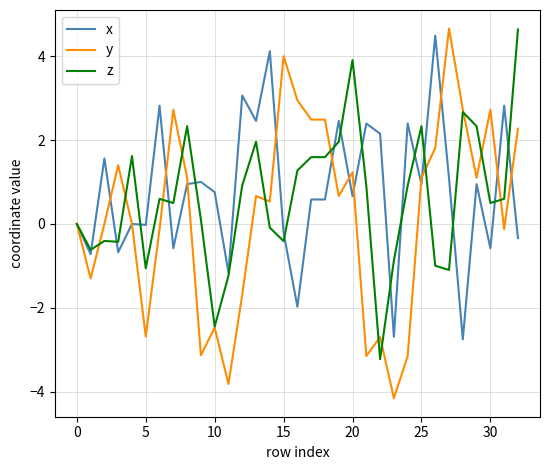

How many categories are shown in the chart?

33